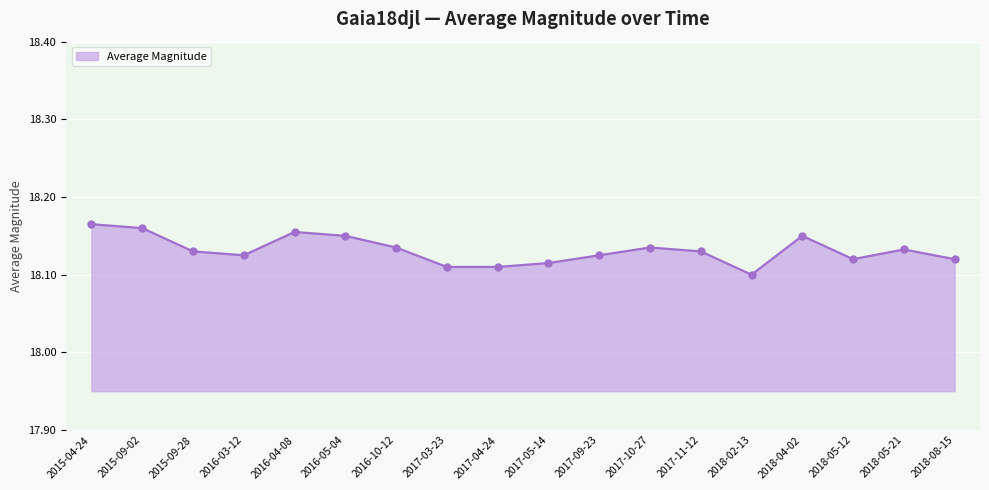

Which has a higher value, 2017-05-14 or 2017-09-23?

2017-09-23